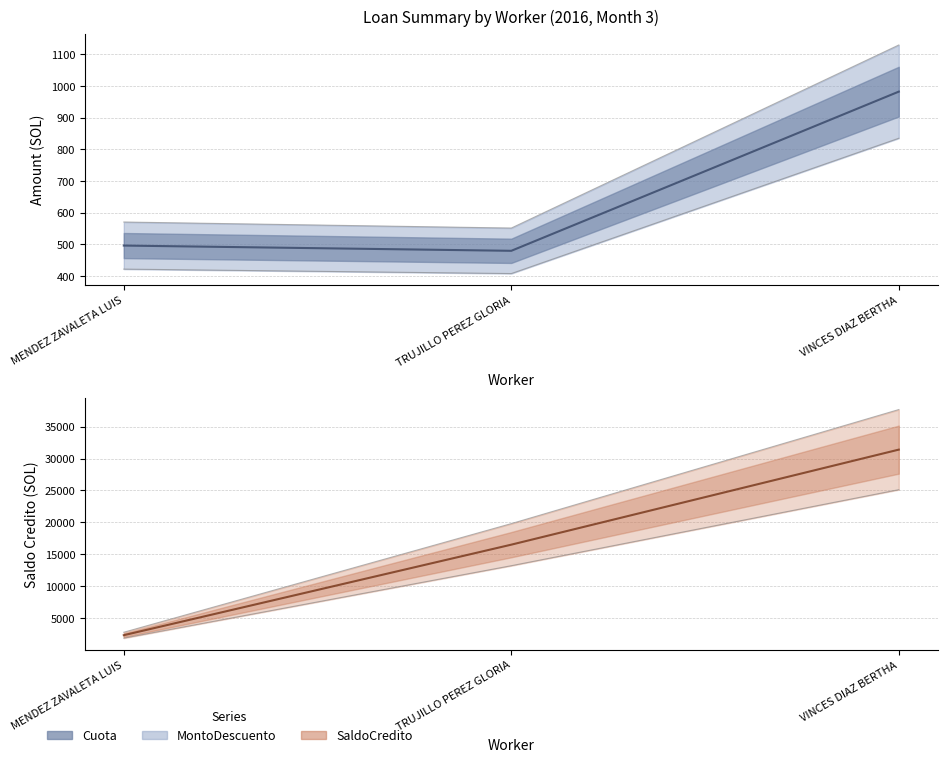

Which label corresponds to the smallest value in the chart?

TRUJILLO PEREZ GLORIA